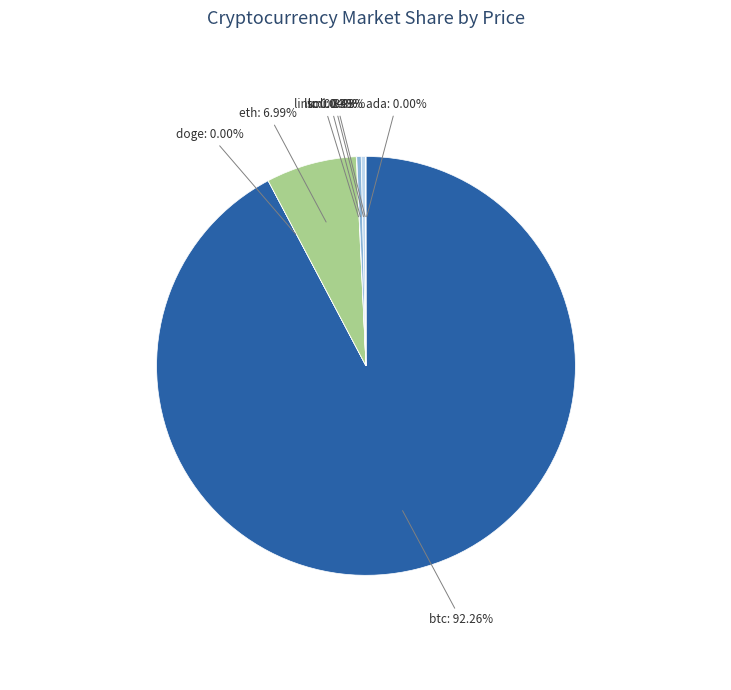

Is btc the majority of the pie?

Yes